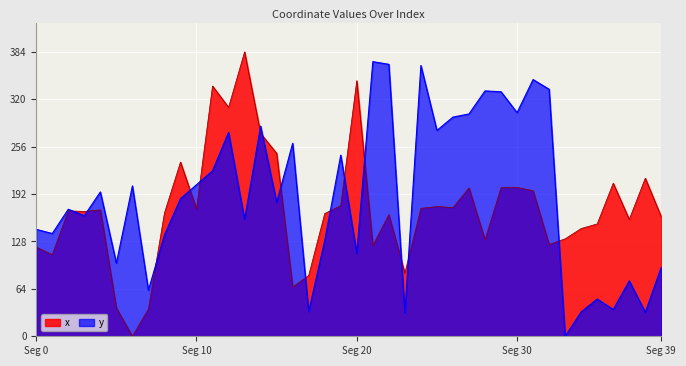

The y series shows 71.8 at 2. True or false?

False